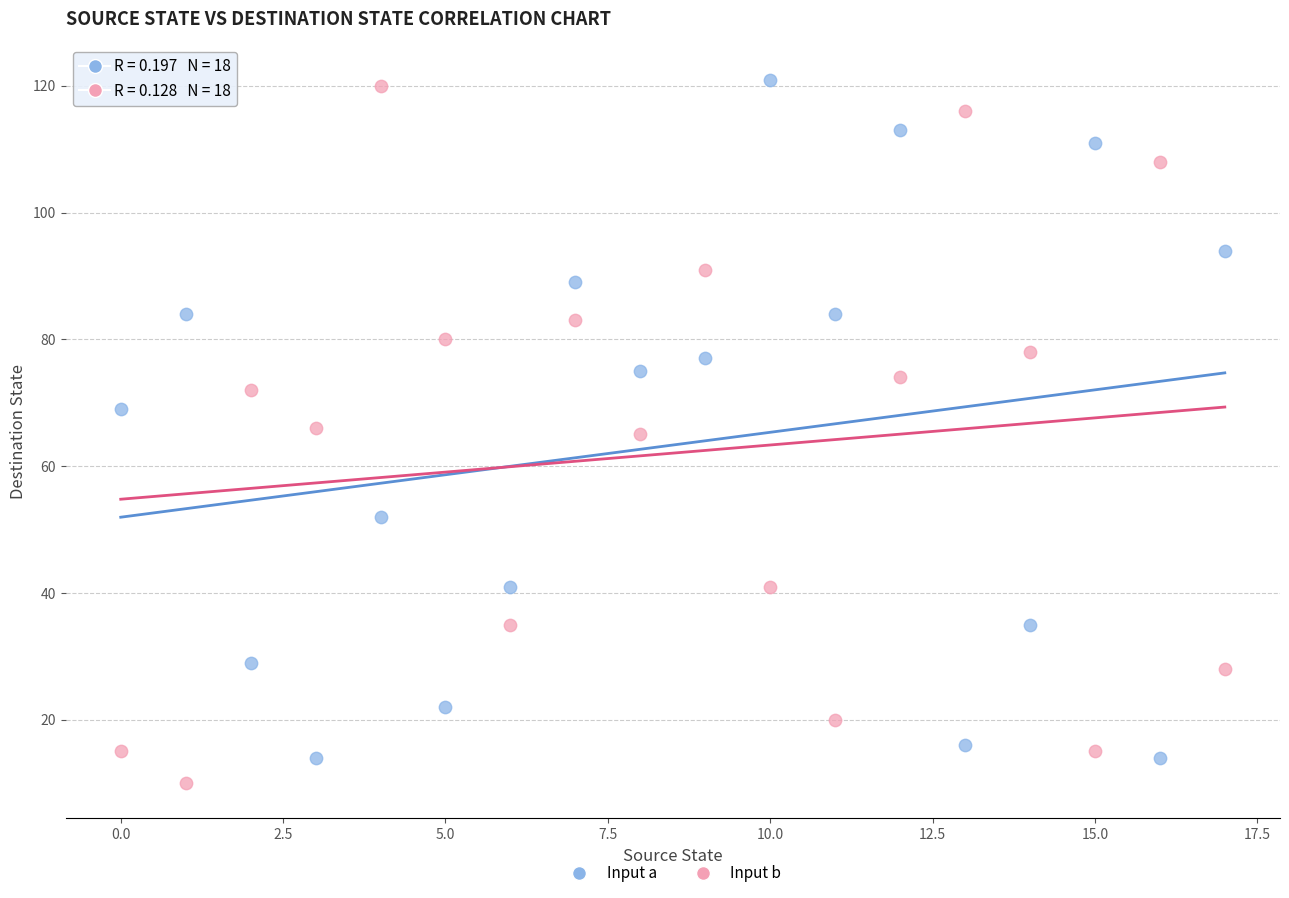

Across all data points, what is the range of Y values (max minus min)?

111